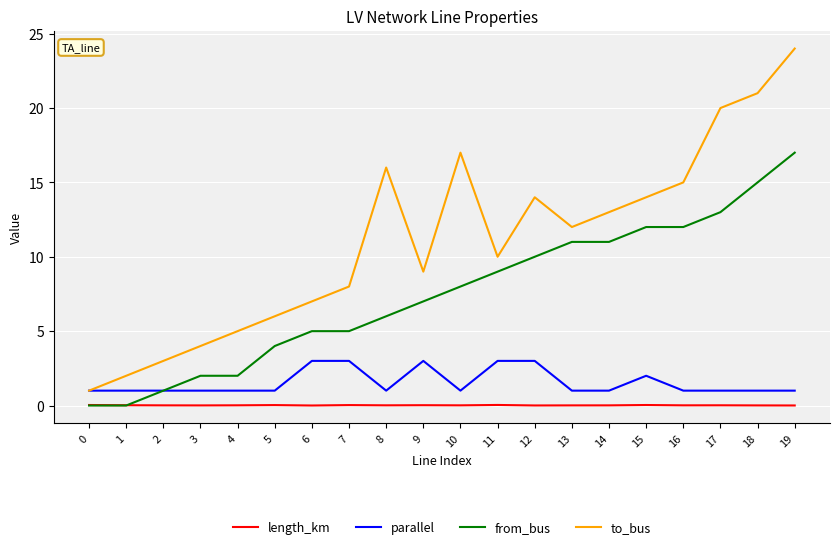

True or false: to_bus and from_bus intersect in this chart.

False